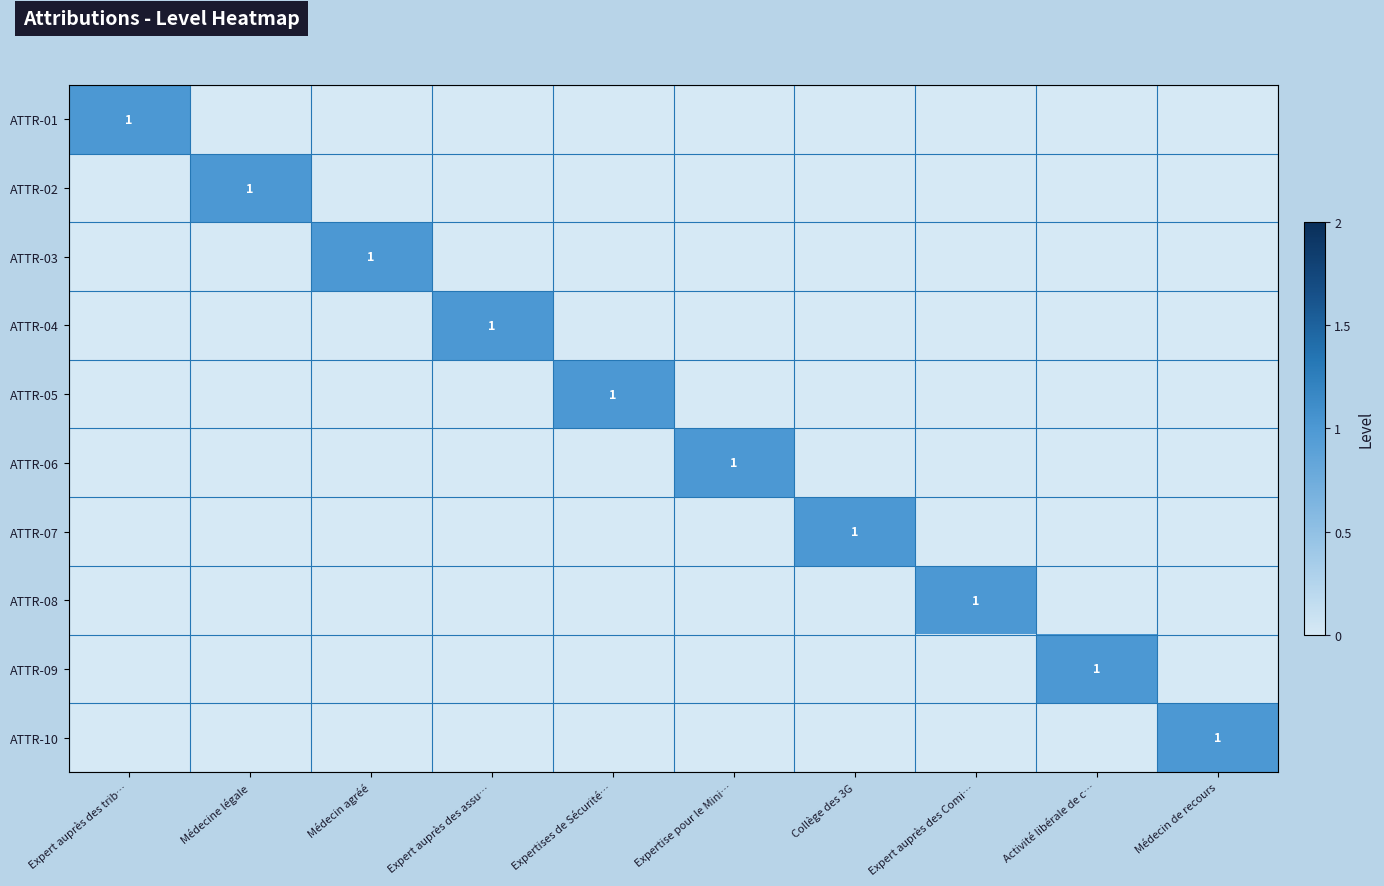

What is the spread (max minus min) of values at Expertise pour le Mini…?

1